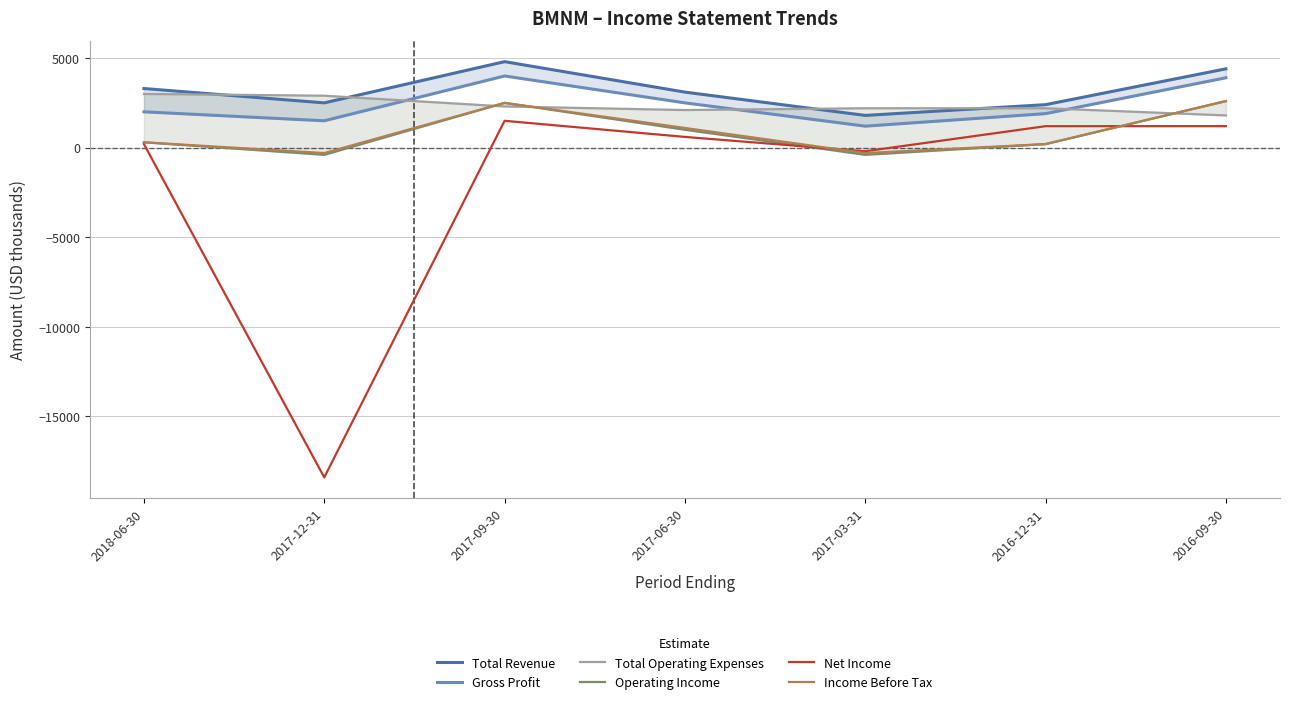

What is the maximum value shown in the chart?

4800